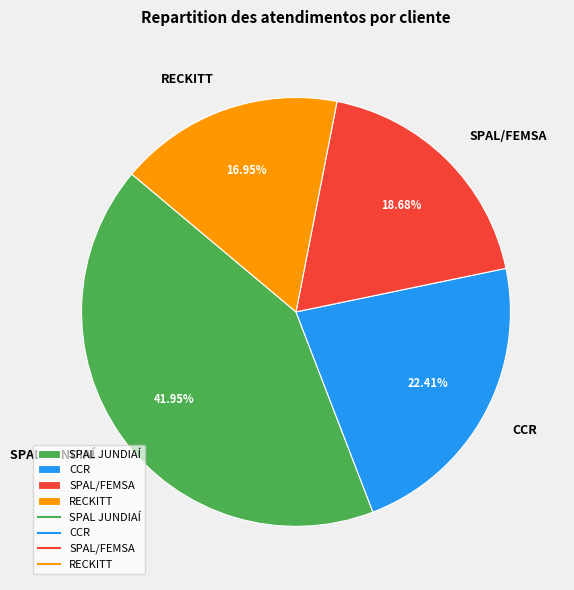

Which category has the smallest portion of the pie?

RECKITT